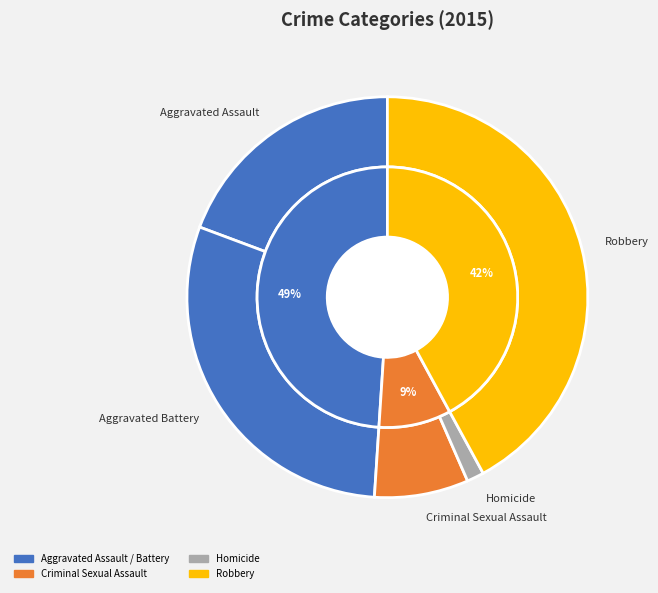

Which category has the smallest portion of the pie?

Homicide